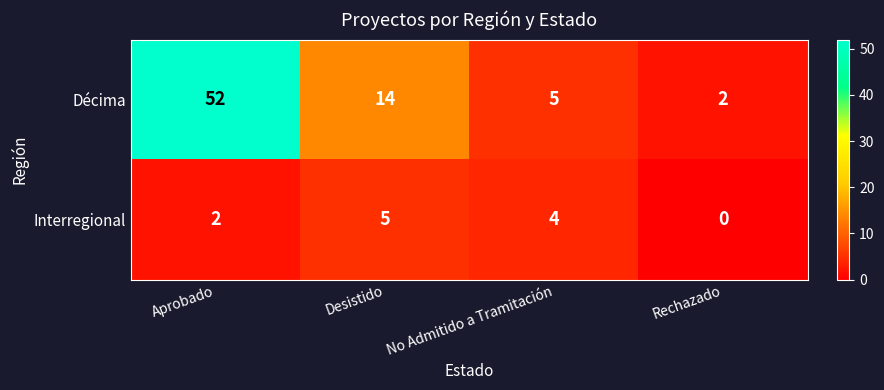

Reading left to right, extract all data points from this chart.

Décima: Aprobado=52	Desistido=14	No Admitido a Tramitación=5	Rechazado=2
Interregional: Aprobado=2	Desistido=5	No Admitido a Tramitación=4	Rechazado=0